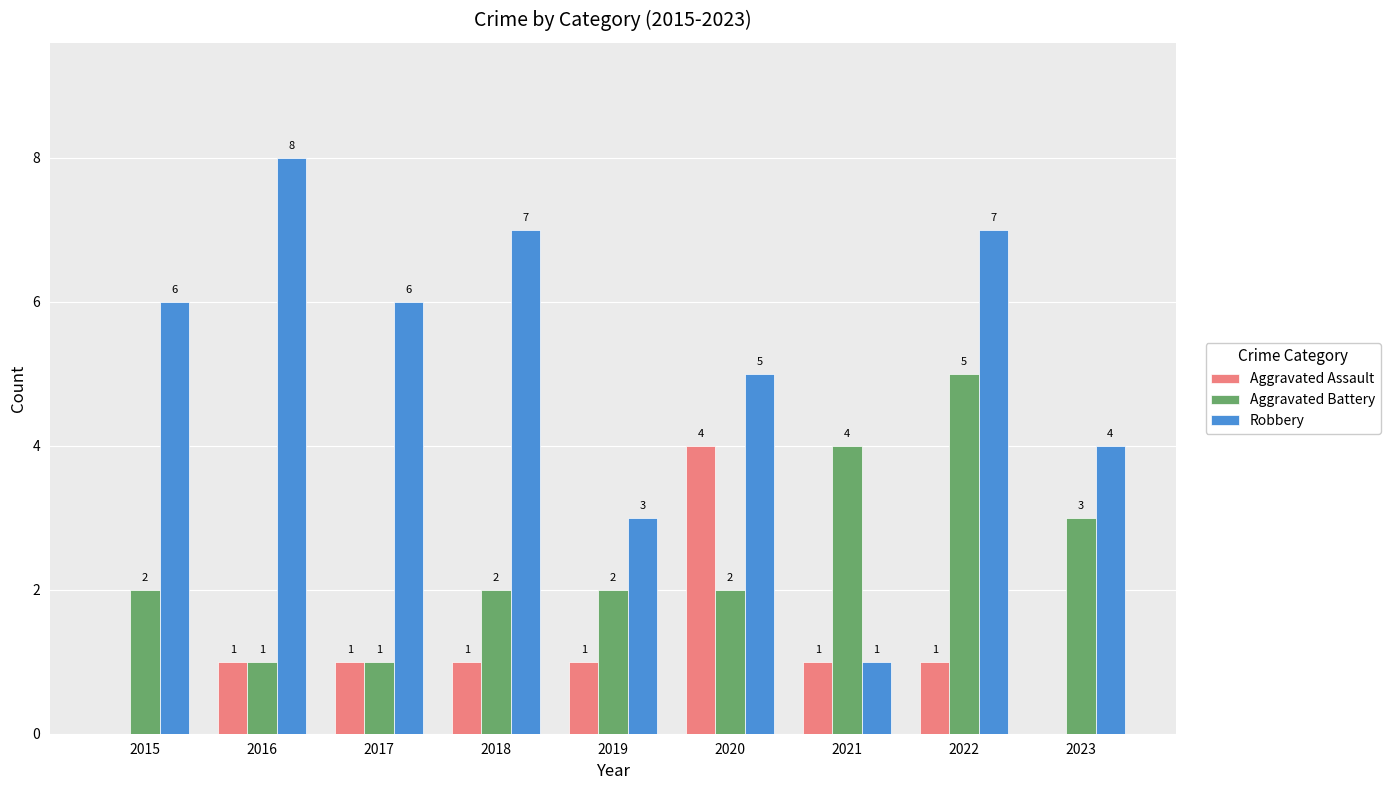

Reading right to left, what are all the values shown in this chart?

Aggravated Assault: 0	1	1	4	1	1	1	1	0
Aggravated Battery: 3	5	4	2	2	2	1	1	2
Robbery: 4	7	1	5	3	7	6	8	6